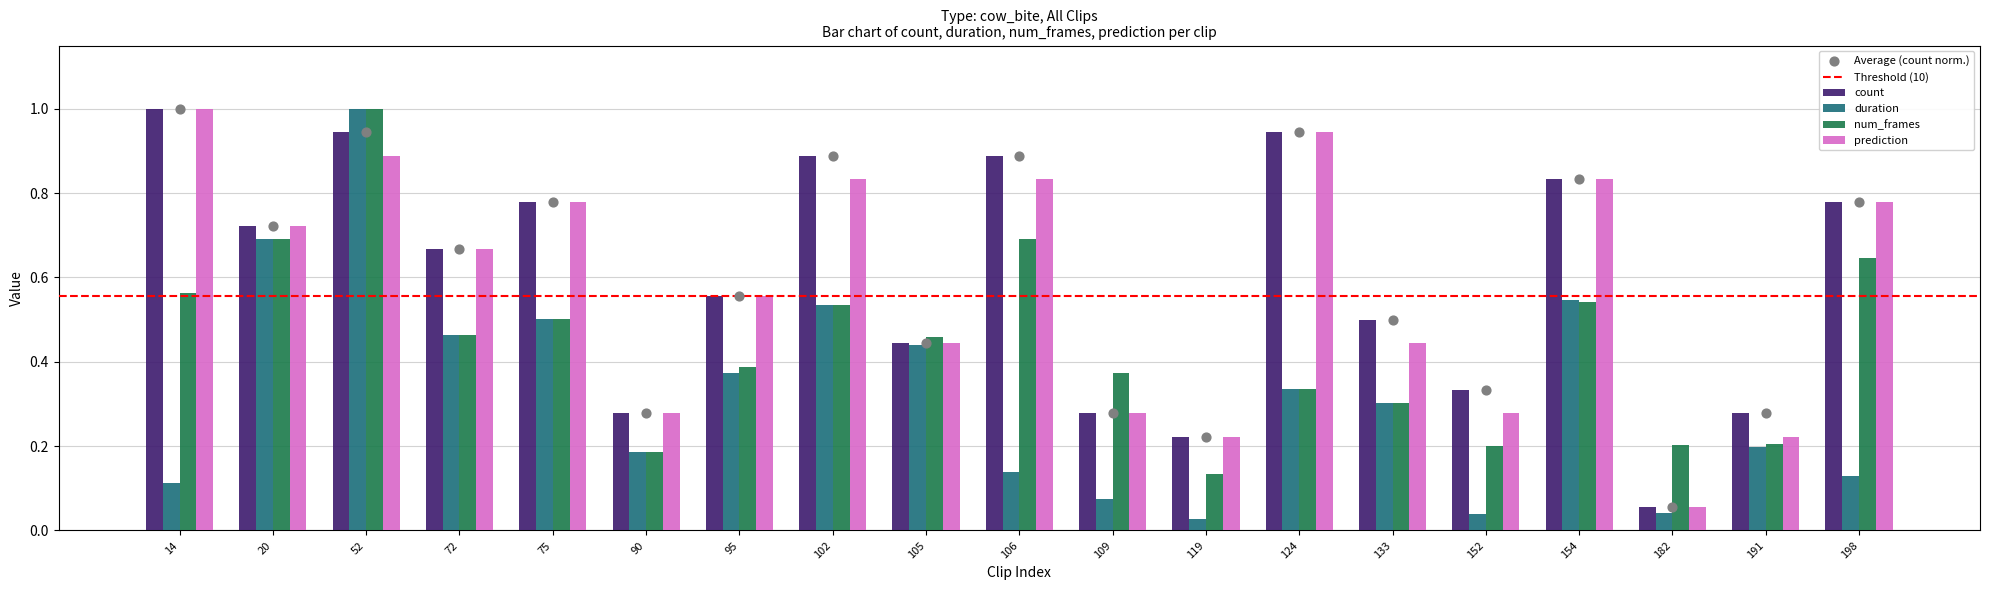

Is the value of count at 124 greater than the value of num_frames at 109?

Yes